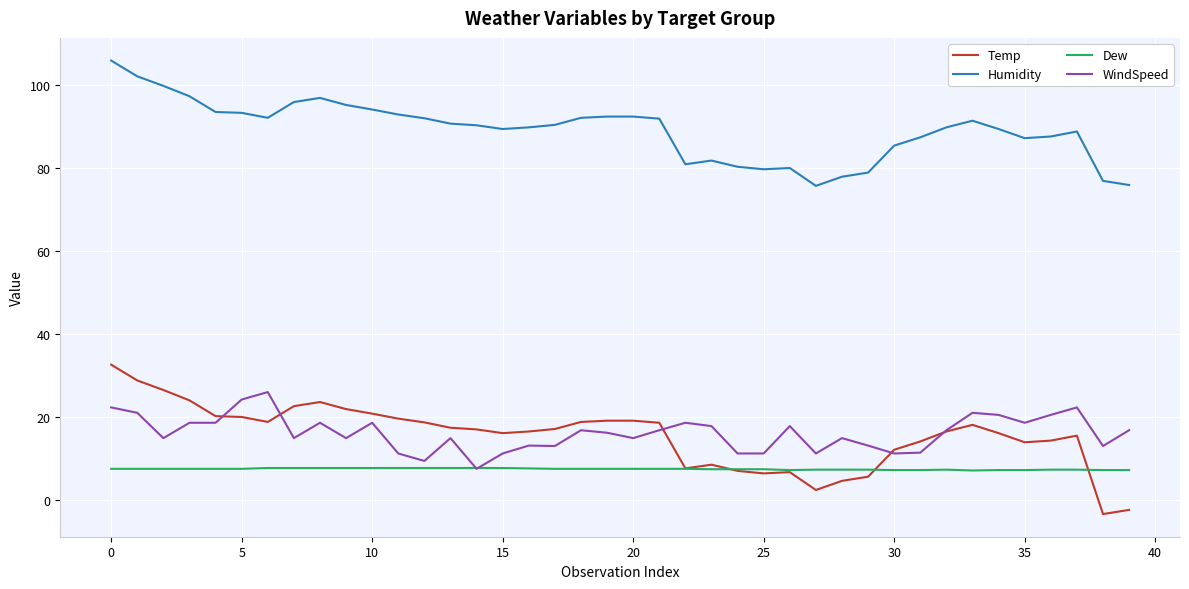

Which series has the largest range (max minus min)?

Temp